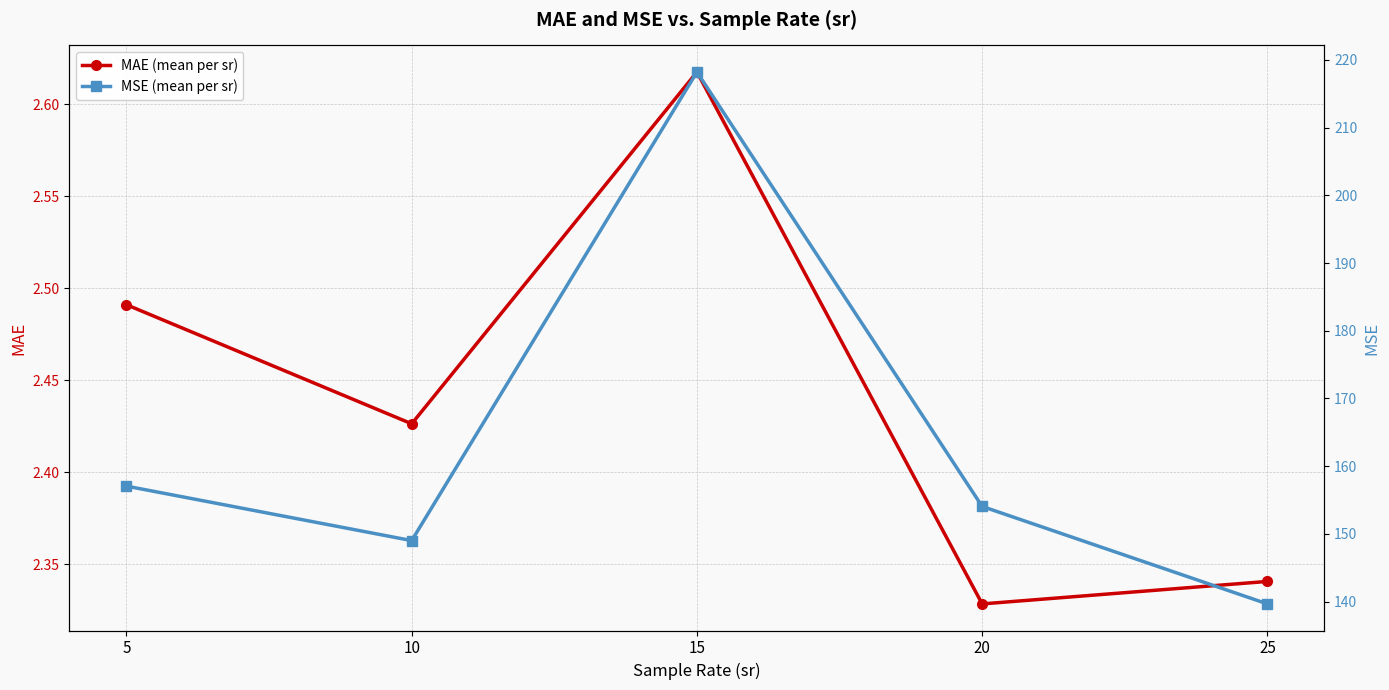

Is it true that MAE (mean per sr) equals 1.2 at 15?

False